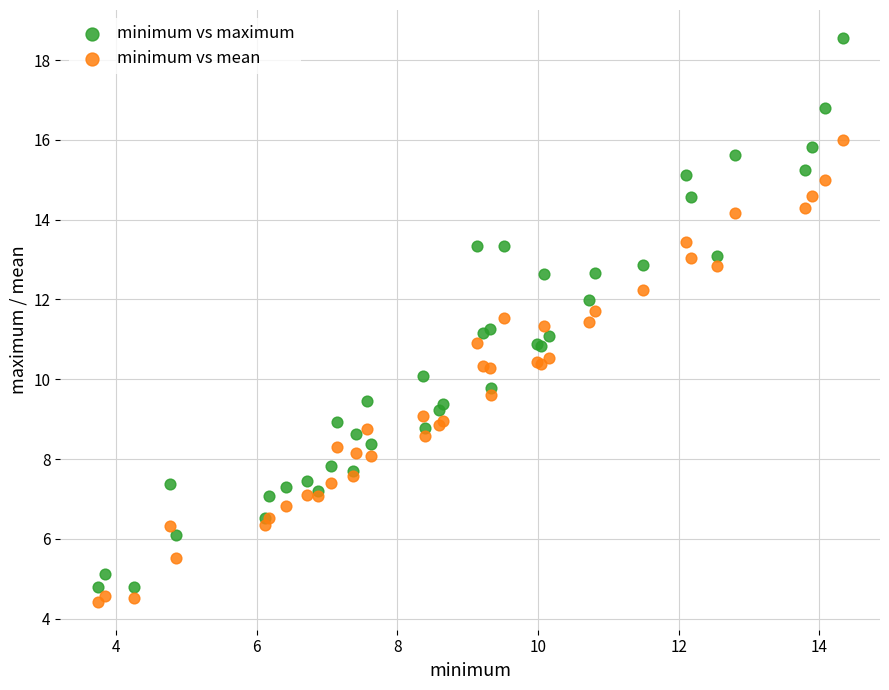

Which series has the largest Y range (max minus min)?

minimum vs maximum